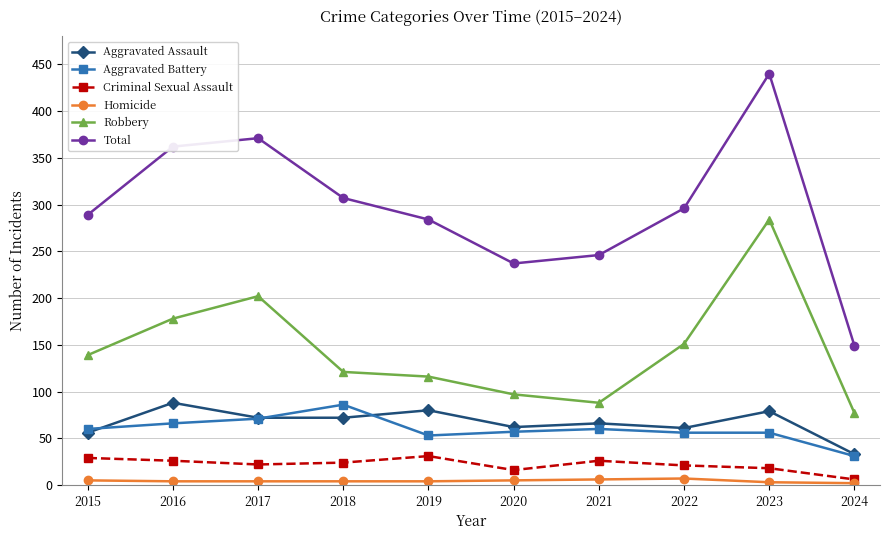

Is it true that Aggravated Battery equals 86 at 2018?

True